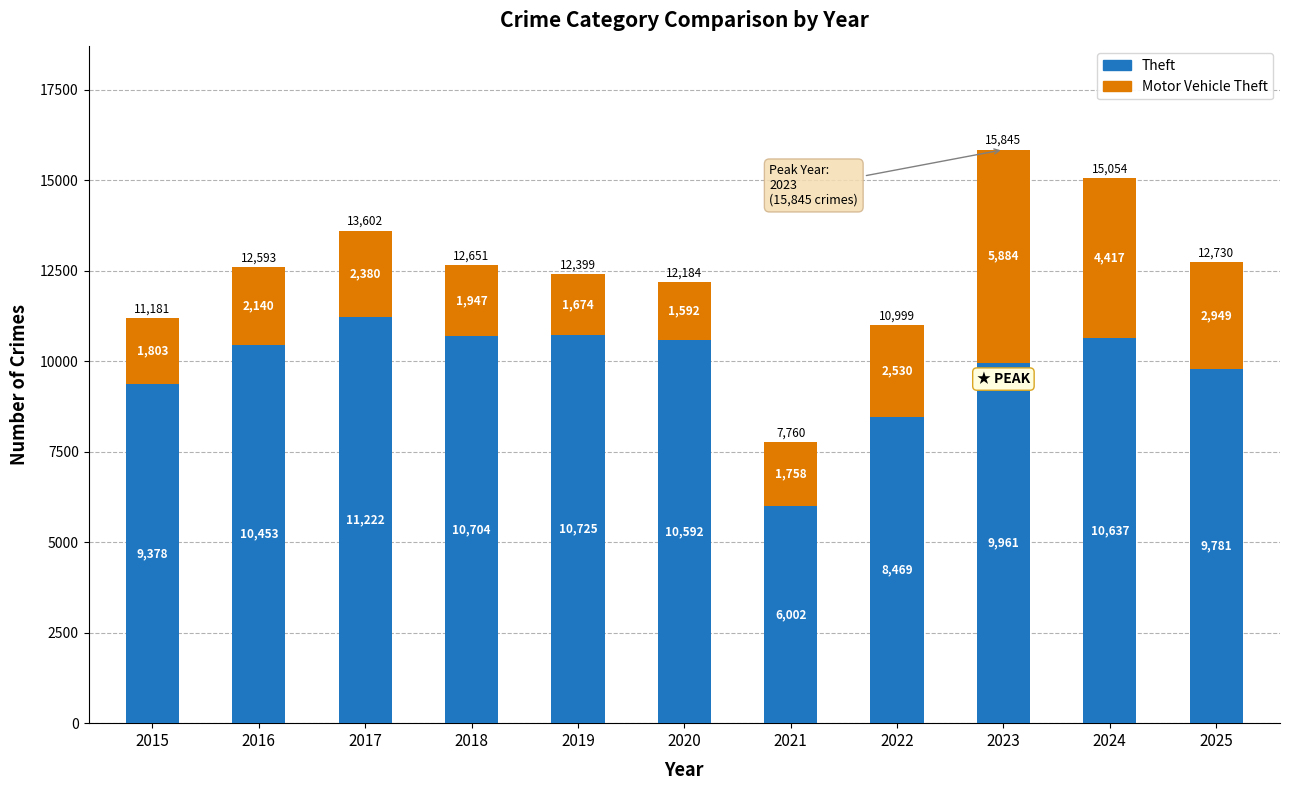

What is the approximate value of Theft at 2023, to the nearest 50?

9950